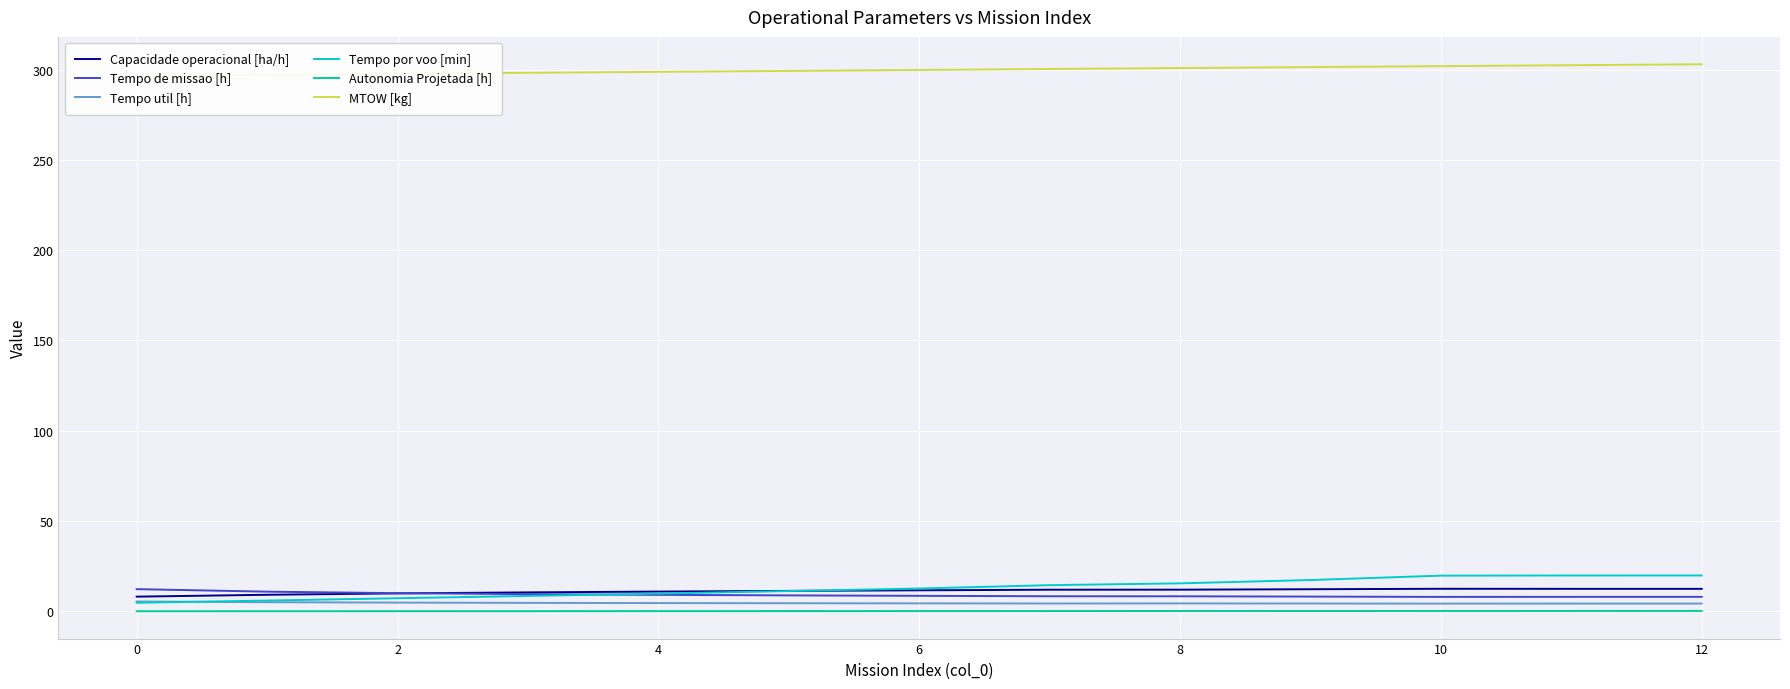

How many data points in Tempo por voo [min] are less than 12?

6